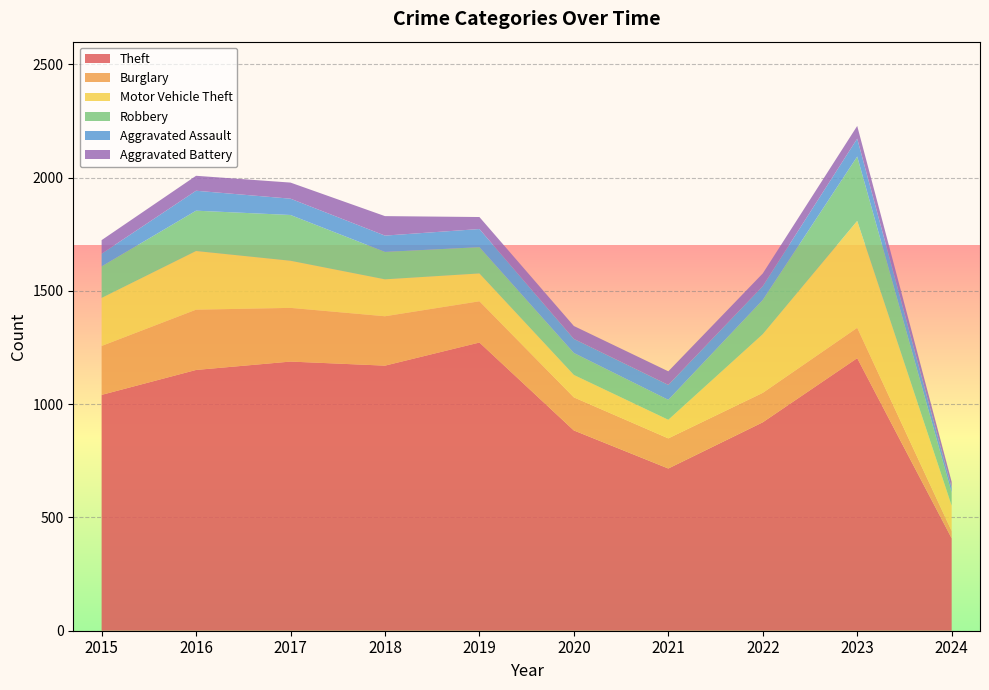

Reading left to right, list all the values displayed in this chart.

Theft: 2015=1041	2016=1151	2017=1188	2018=1170	2019=1272	2020=884	2021=716	2022=920	2023=1203	2024=408
Burglary: 2015=216	2016=266	2017=237	2018=218	2019=182	2020=146	2021=133	2022=130	2023=134	2024=32
Motor Vehicle Theft: 2015=212	2016=259	2017=208	2018=163	2019=123	2020=99	2021=82	2022=259	2023=472	2024=112
Robbery: 2015=139	2016=178	2017=202	2018=121	2019=116	2020=97	2021=88	2022=151	2023=284	2024=57
Aggravated Assault: 2015=56	2016=88	2017=72	2018=72	2019=80	2020=62	2021=66	2022=61	2023=79	2024=22
Aggravated Battery: 2015=60	2016=66	2017=71	2018=86	2019=53	2020=57	2021=60	2022=56	2023=56	2024=26